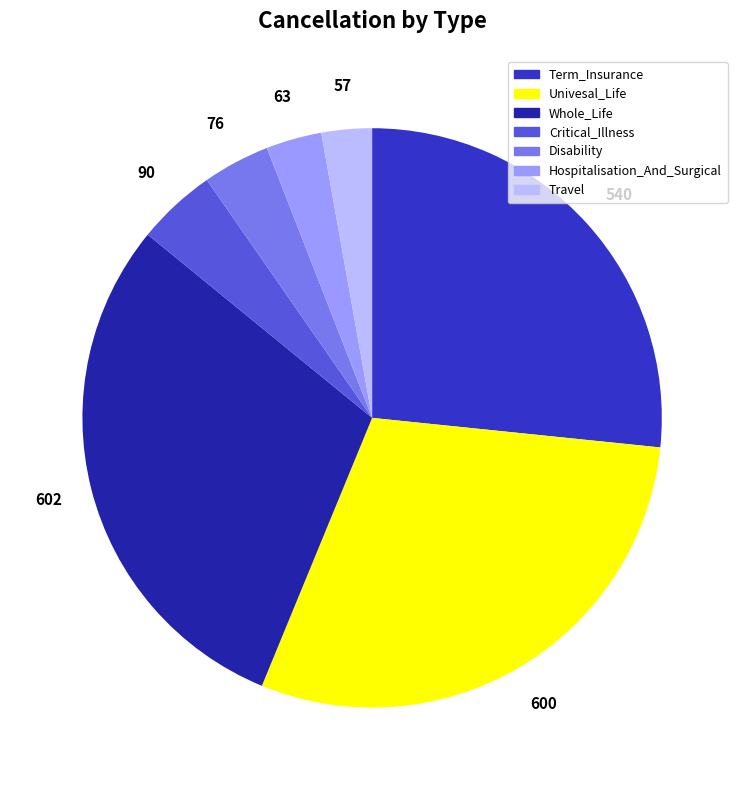

Is the sum of Univesal_Life and Term_Insurance greater than half?

Yes